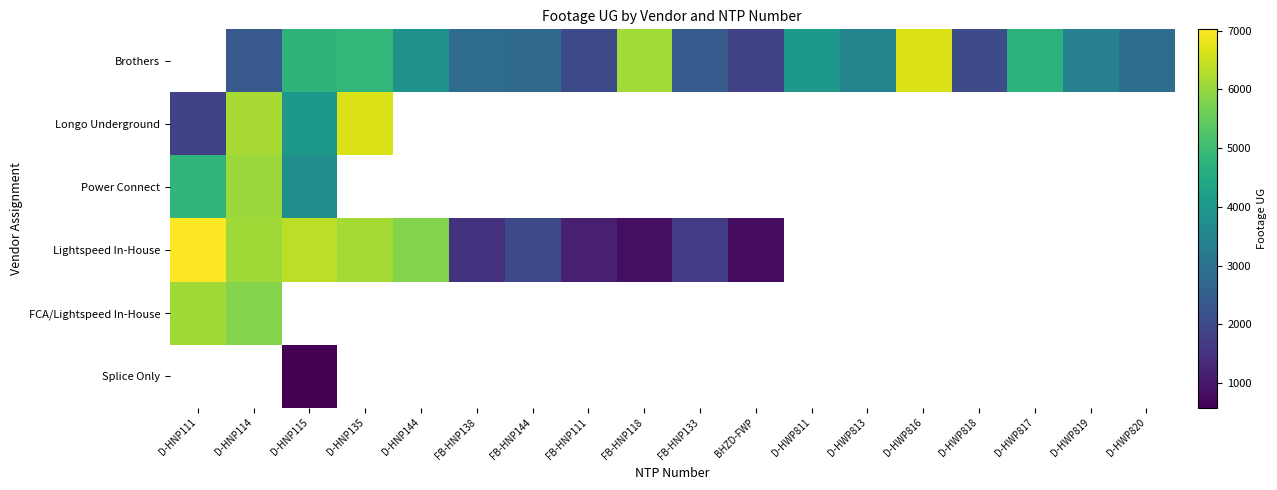

Which series has the largest range (max minus min)?

Lightspeed In-House